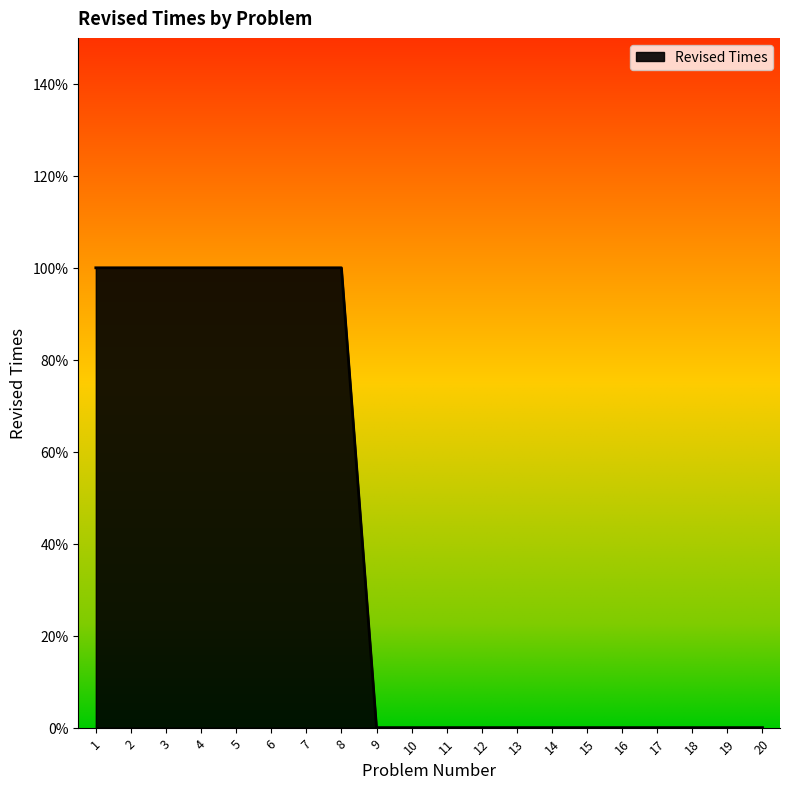

Is this an area chart (filled region under the line)?

Yes